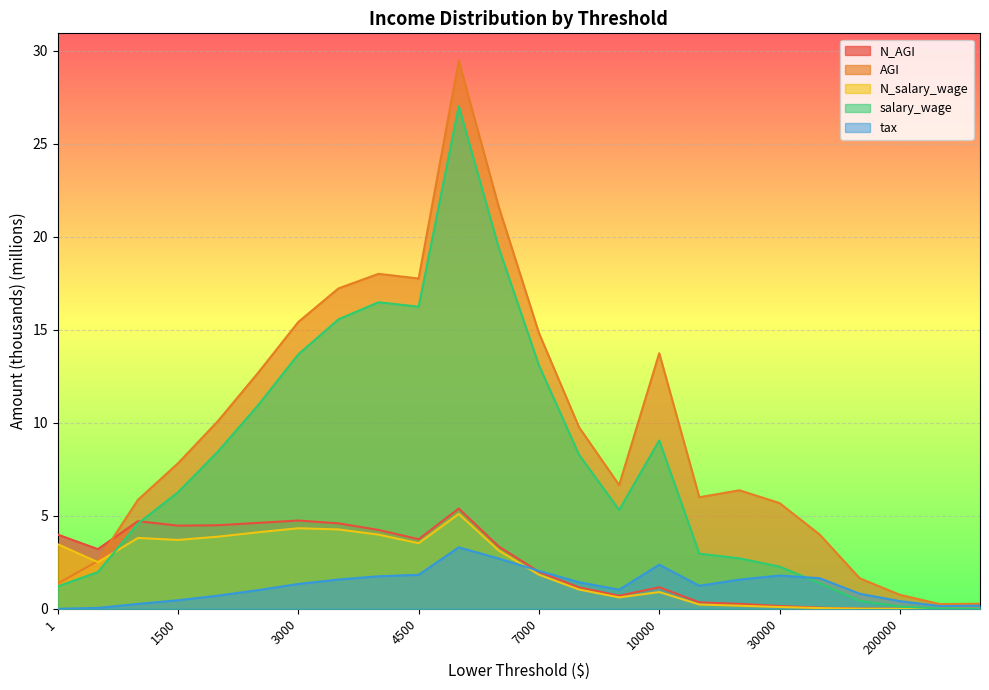

How many distinct data groups are displayed?

5